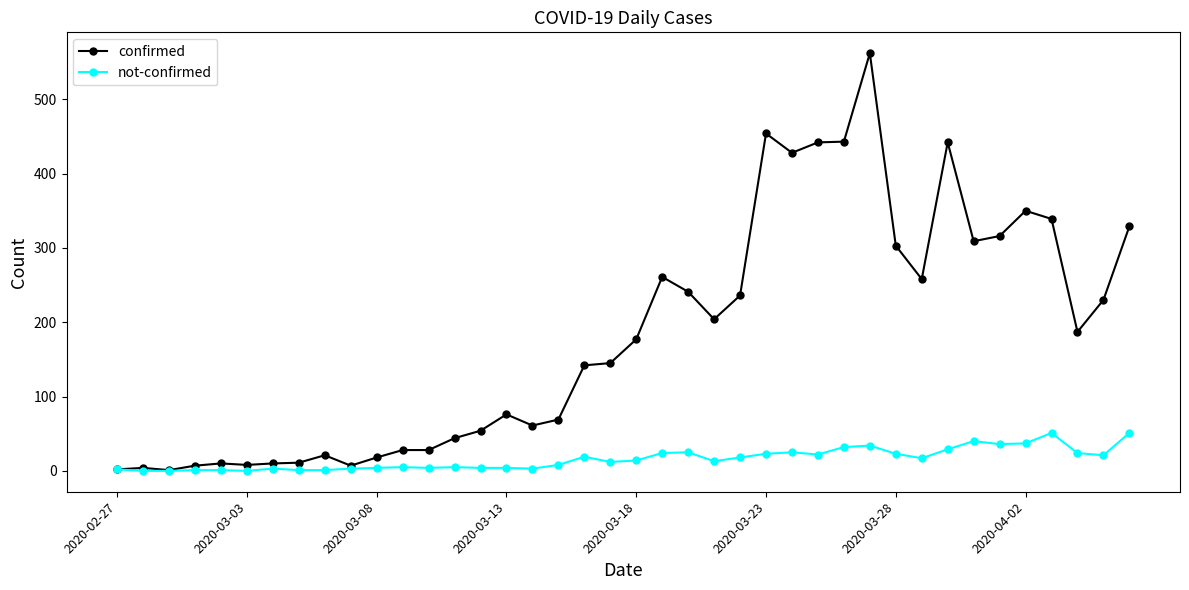

Which series has the widest spread of values?

confirmed